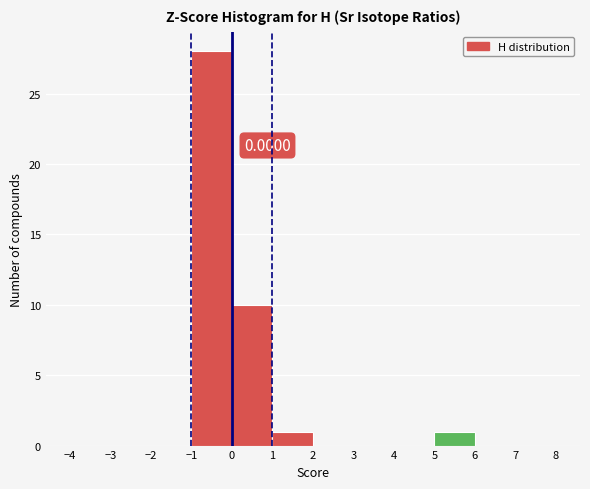

Which range on the x-axis has the tallest bar?

-1 to 0